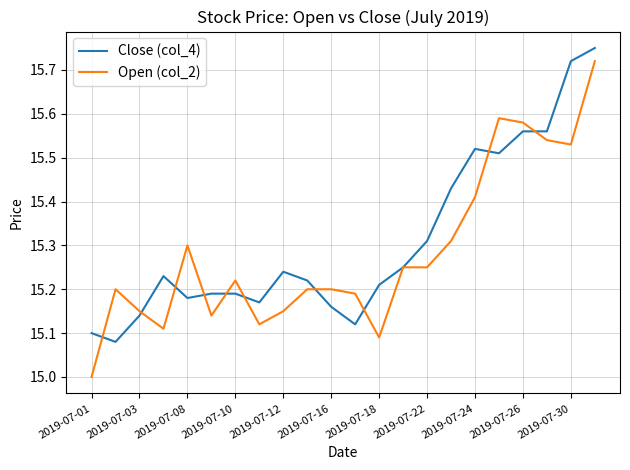

Which series has the largest range (max minus min)?

Open (col_2)